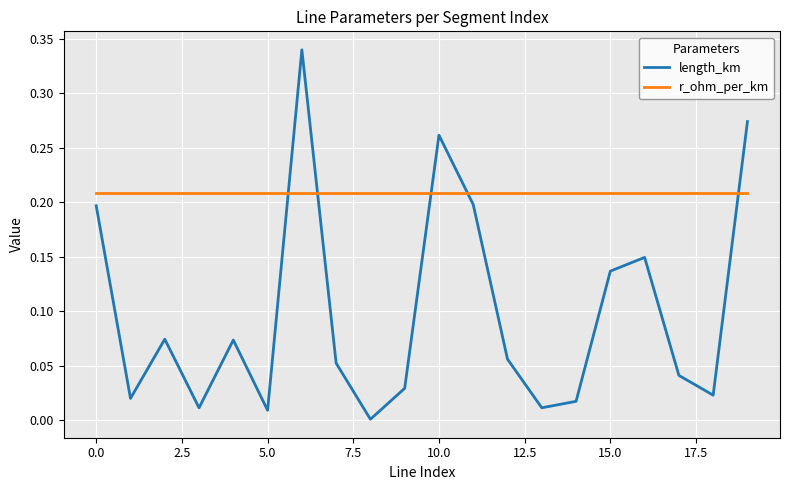

Which series has the largest total across all categories?

r_ohm_per_km